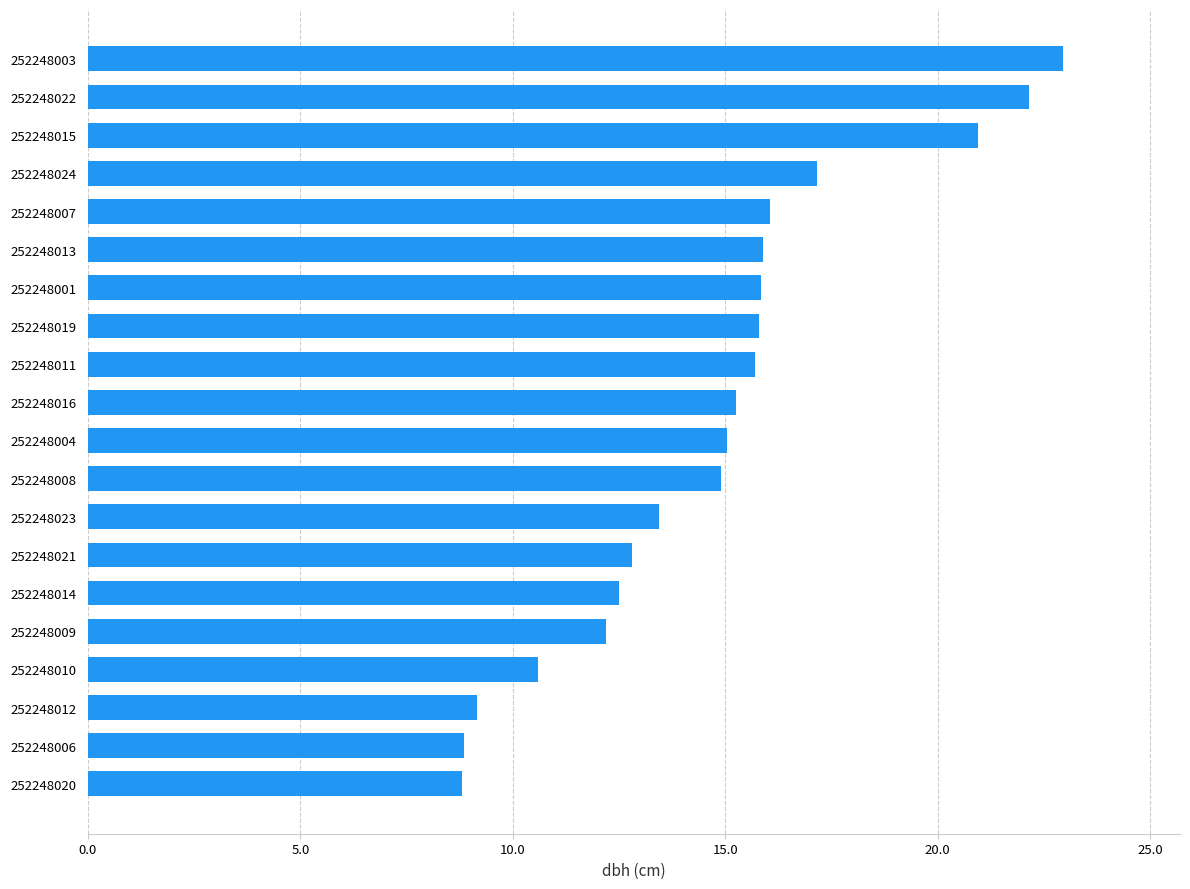

What is the minimum value shown in the chart?

8.8